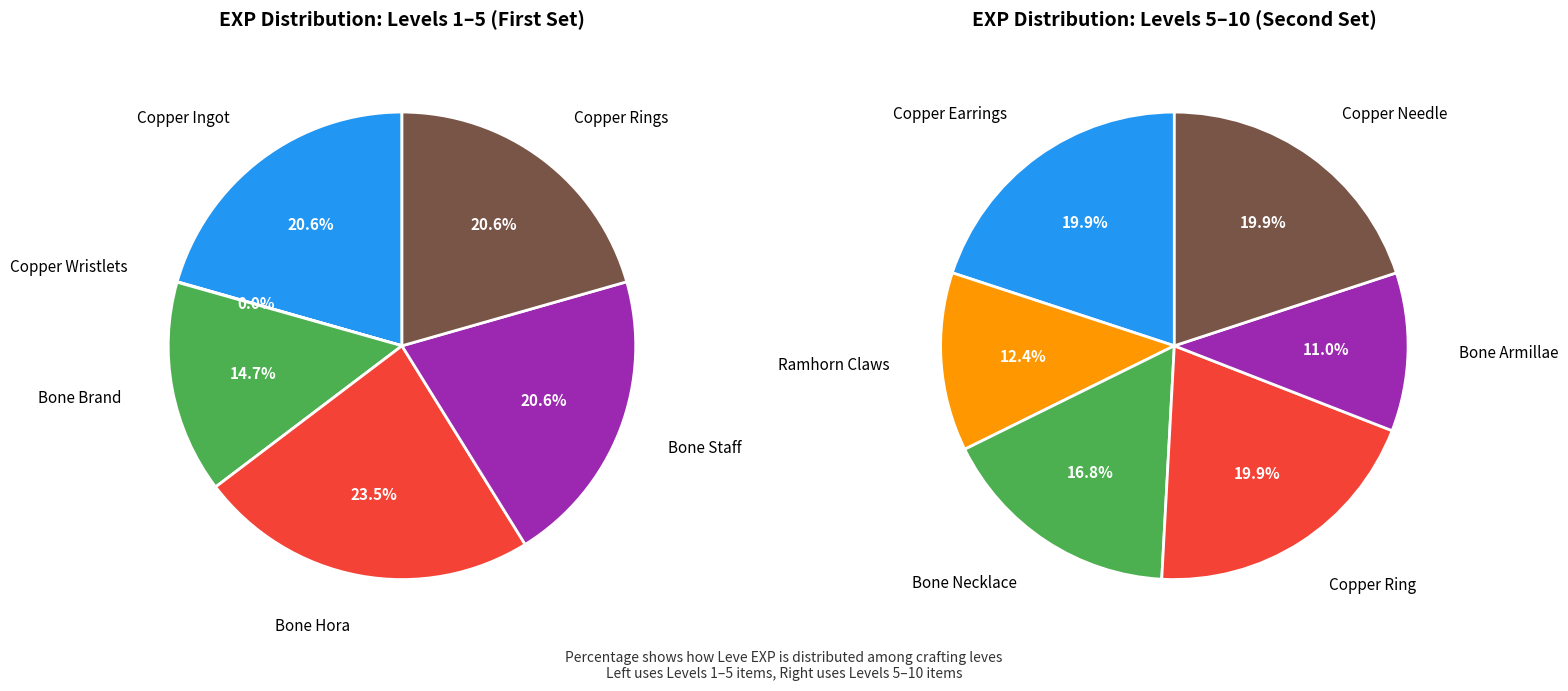

How many slices are in this pie chart?

12